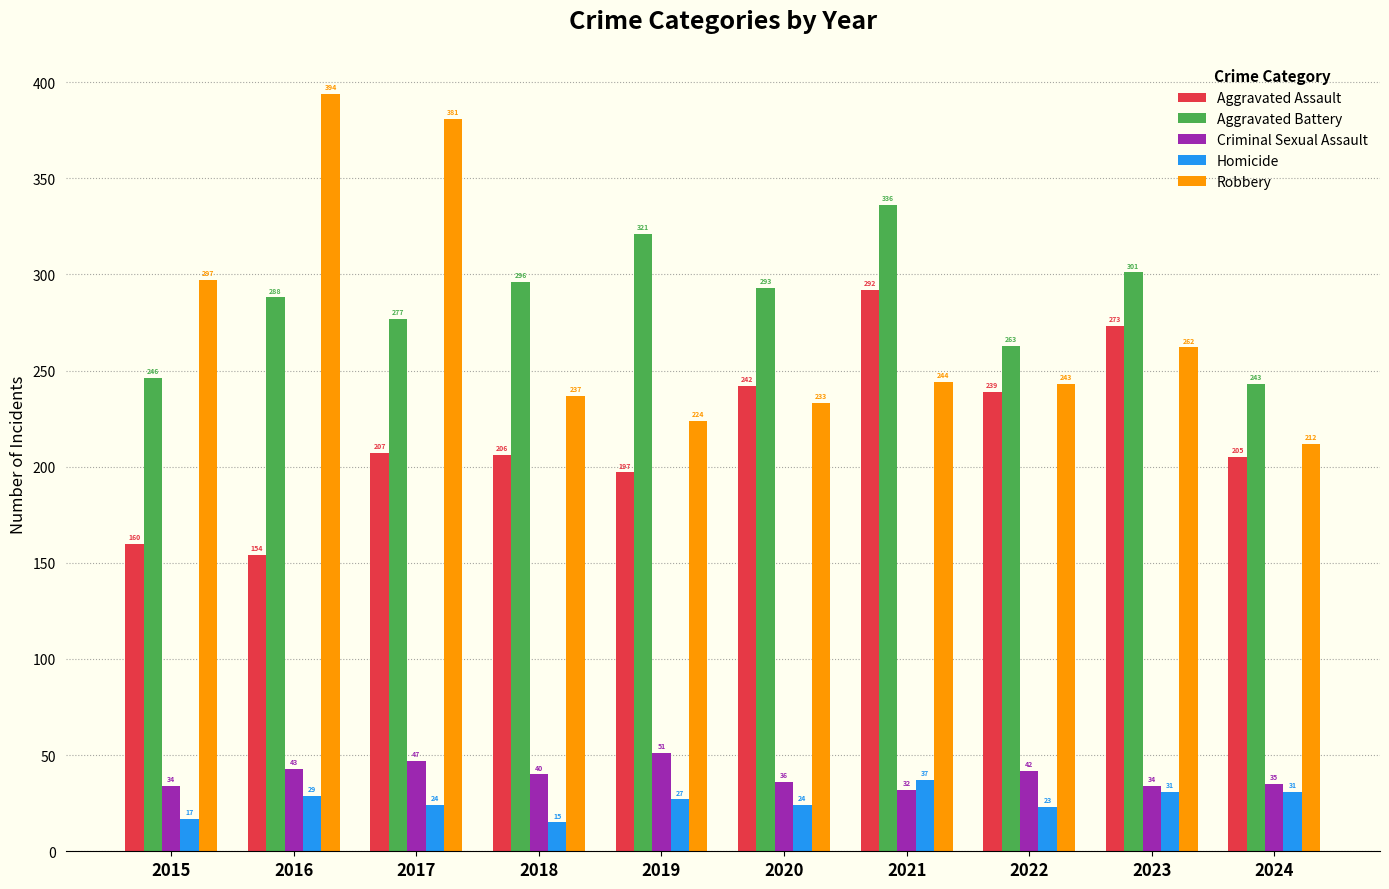

The Homicide series shows 15 at 2018. True or false?

True